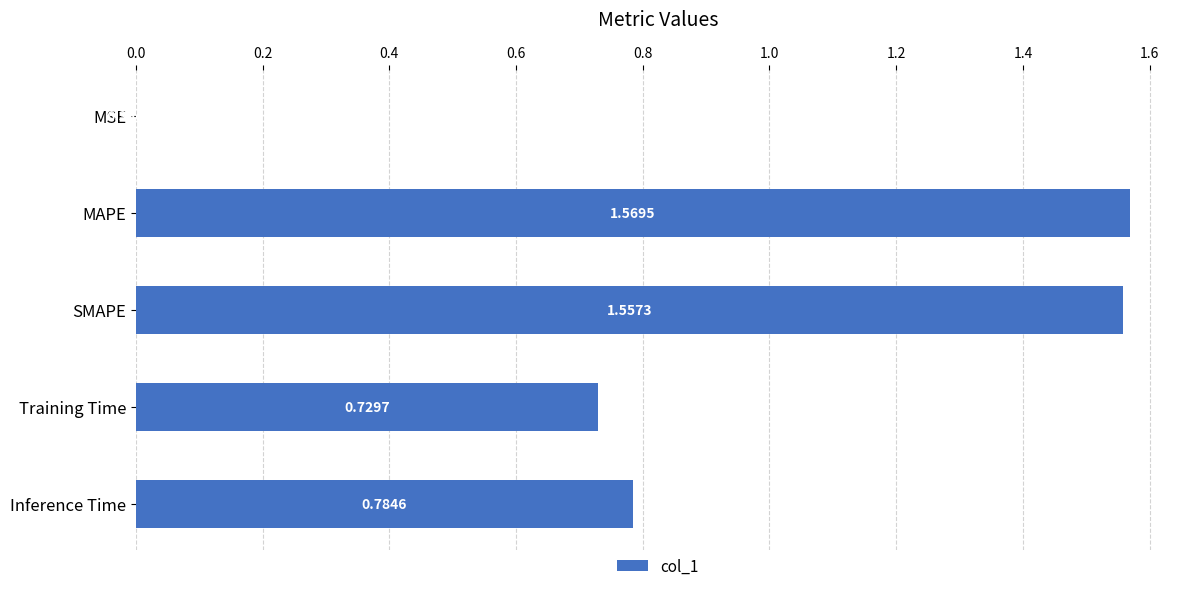

What is the change in value from SMAPE to Inference Time?

-0.8